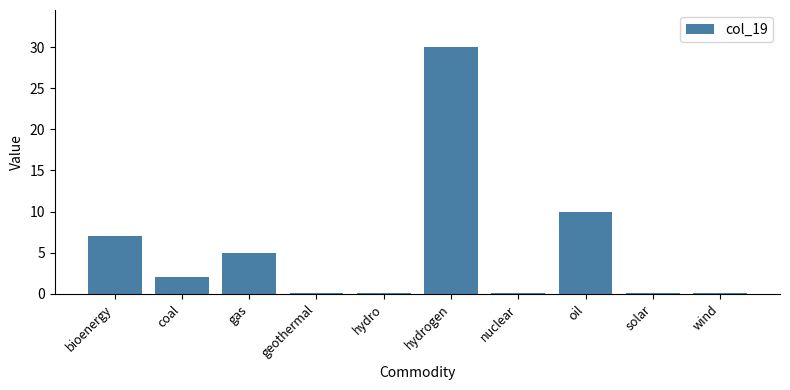

The value at hydrogen is 30.0. True or false?

True